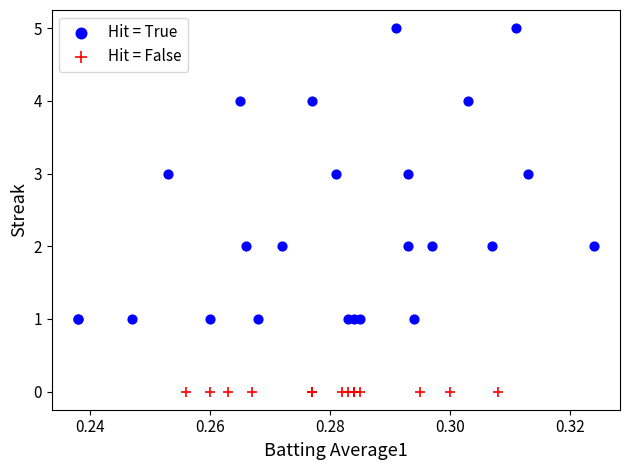

Which series contains the highest Y value?

Hit = True